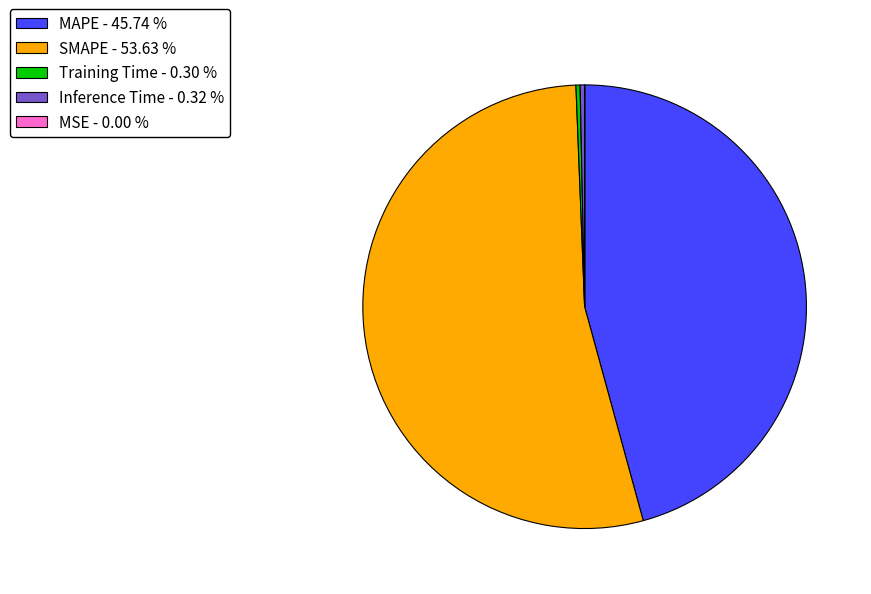

Is there a majority slice in this chart?

Yes